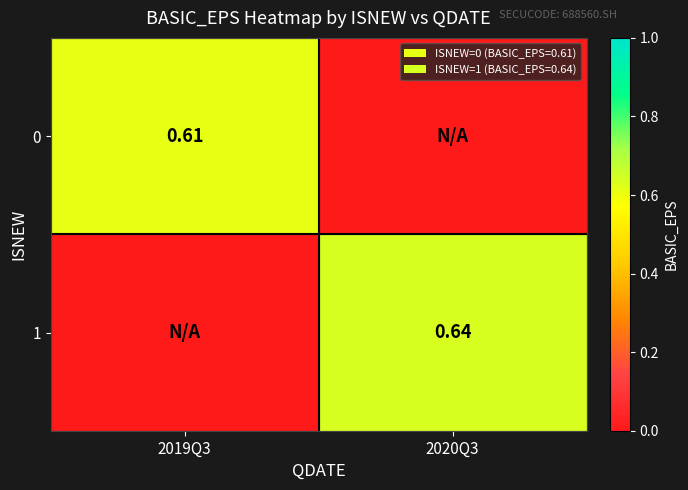

At how many categories does at least one series exceed 0?

2